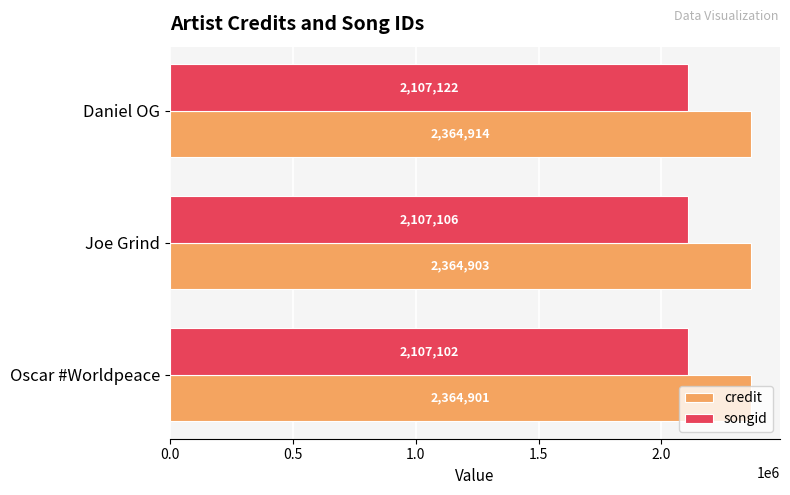

At how many categories does at least one series exceed 2299945?

3